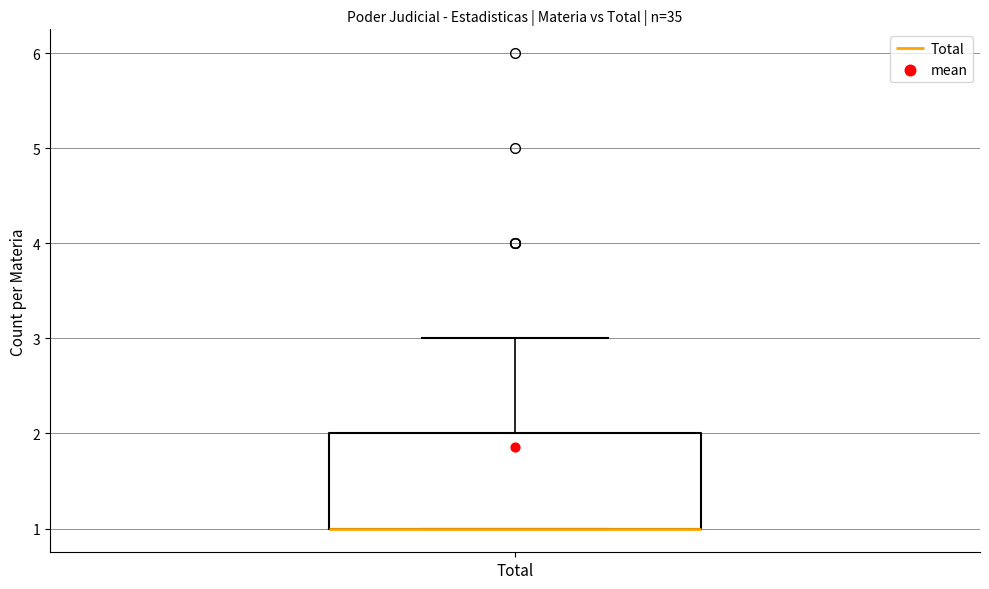

Where does the upper whisker of the box for Total end on the y-axis? The values are not printed on the chart, so give them approximately, as read against the axis.

3